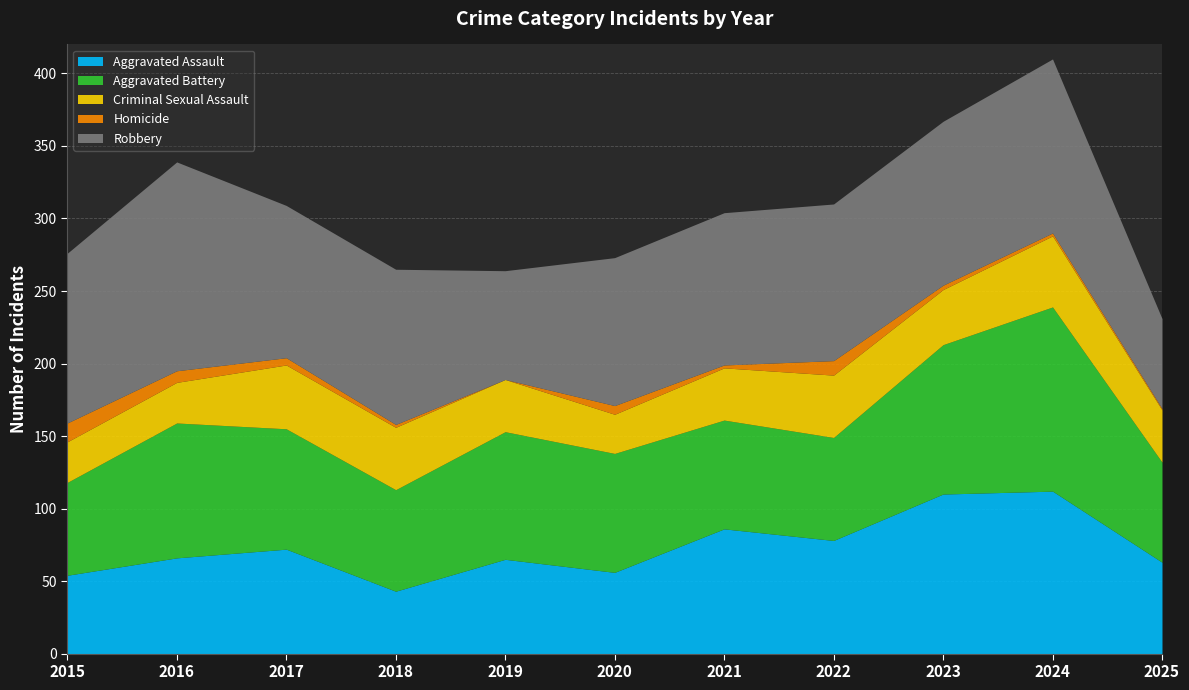

List the labels in order of Homicide value, largest first.

2015, 2022, 2016, 2020, 2017, 2023, 2018, 2021, 2024, 2025, 2019